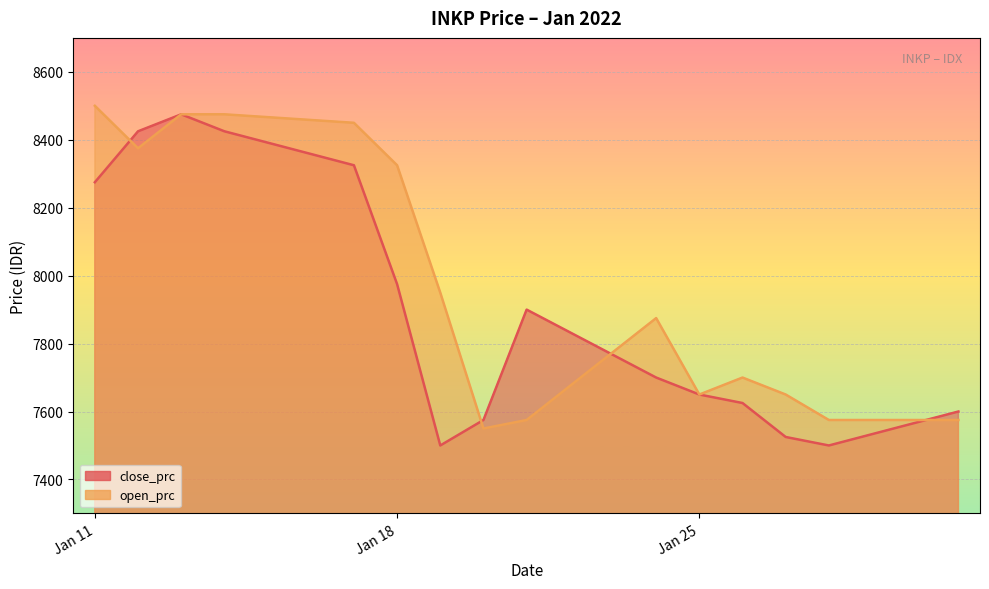

True or false: close_prc has a value of 2124 at Jan 18.

False